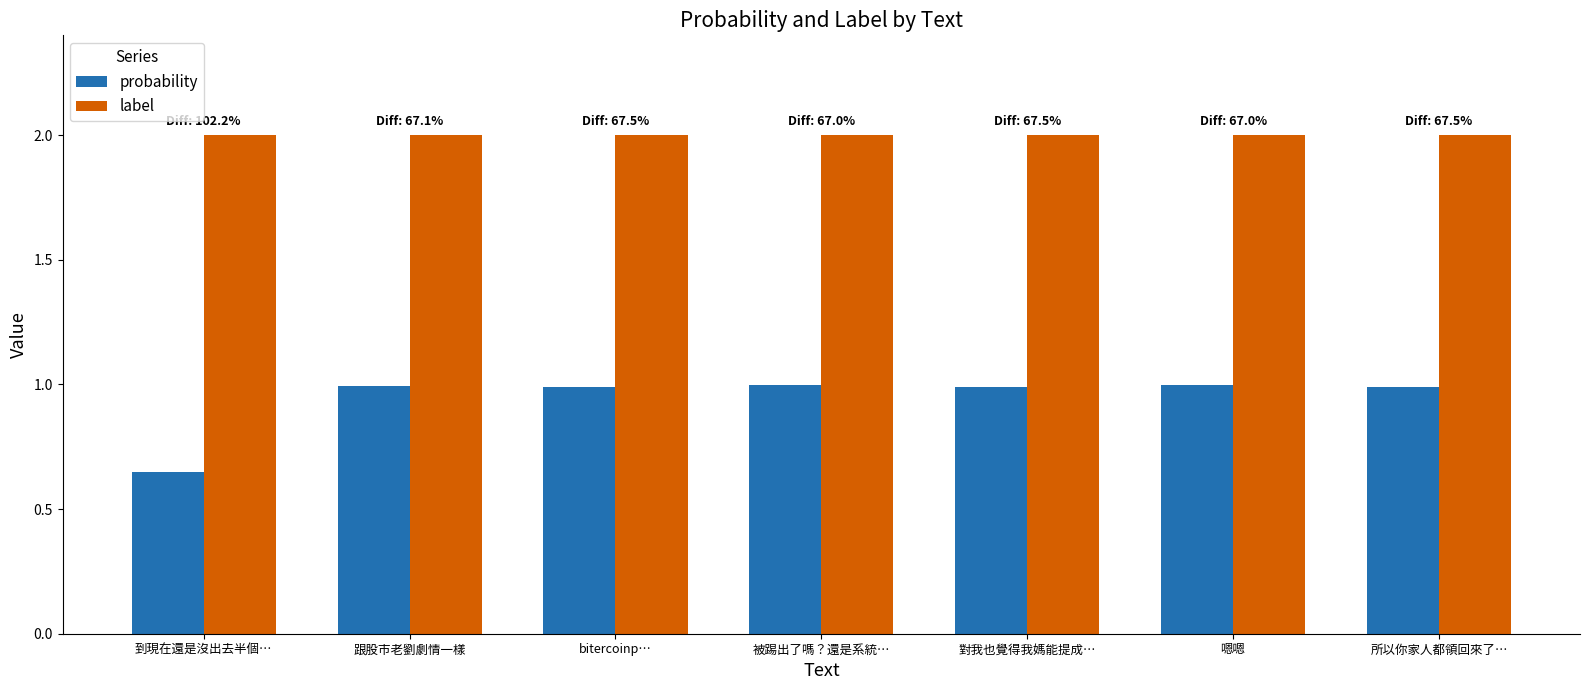

How many groups of bars are there?

7